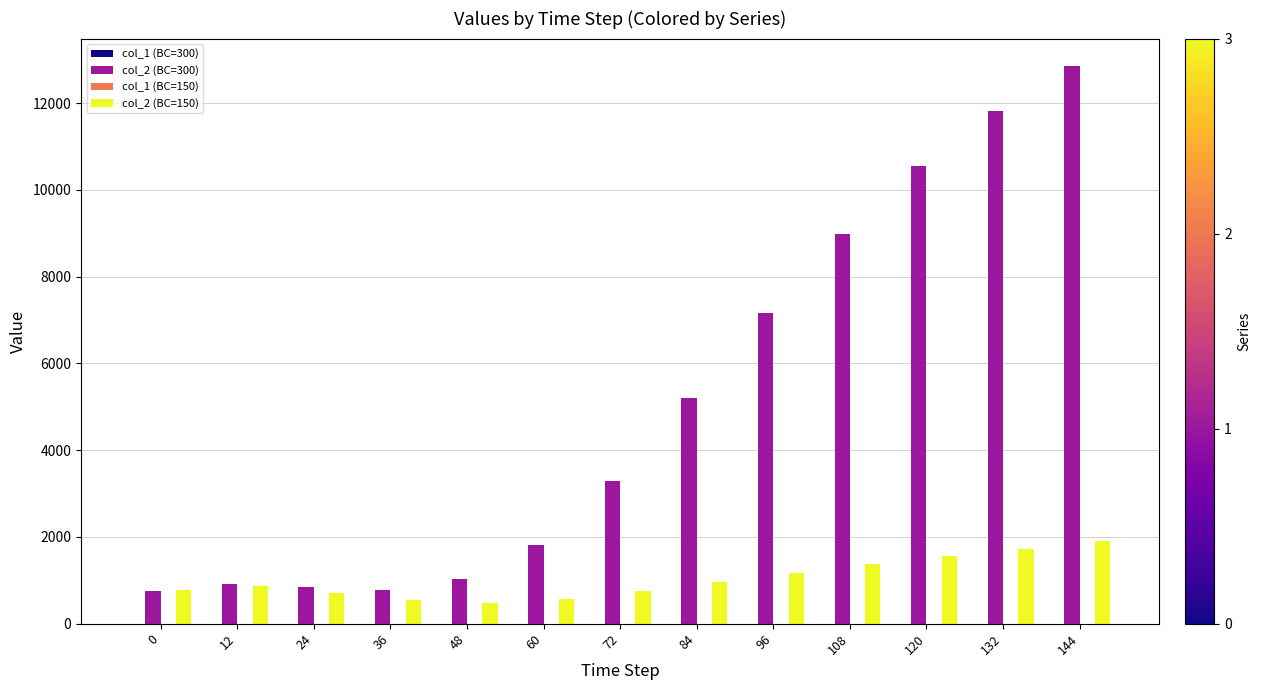

What is the maximum value shown in the chart?

12845.1